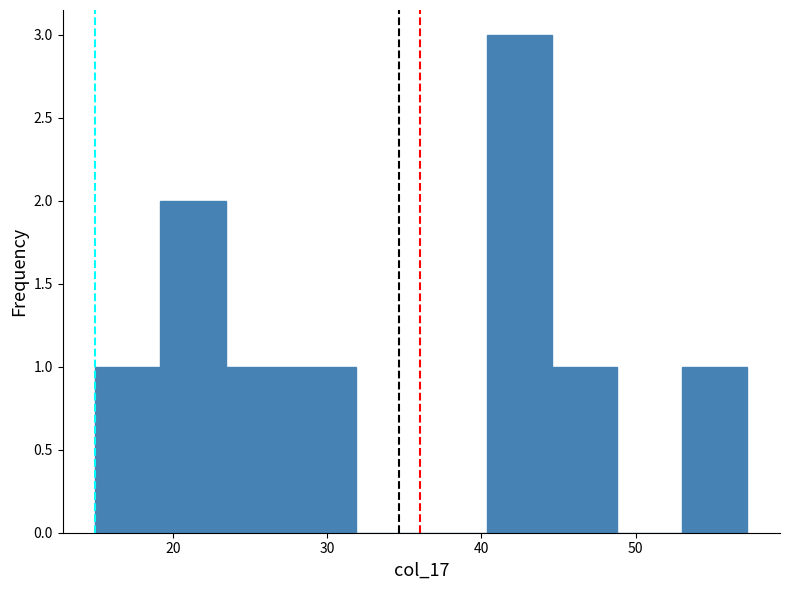

What is the height of the bar covering 28 to 32 on the x-axis? Neither the bar edges nor the heights are printed on the chart, so give them approximately, as read against the axes.

1